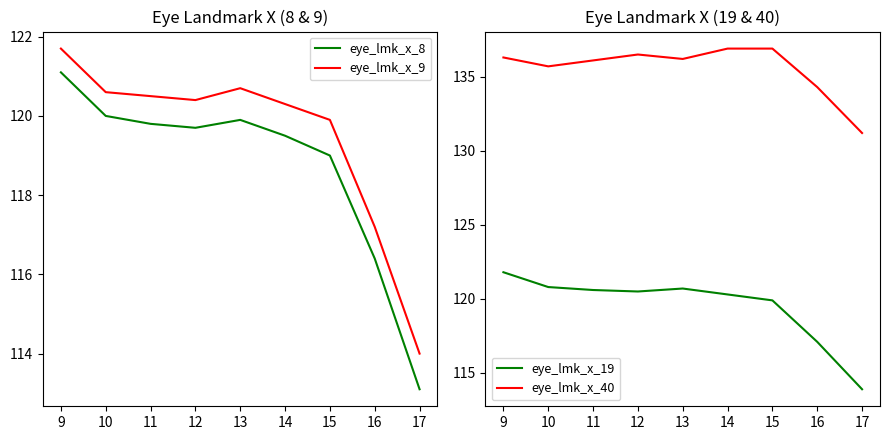

What is the lowest value of the eye_lmk_x_9 series?

114.0